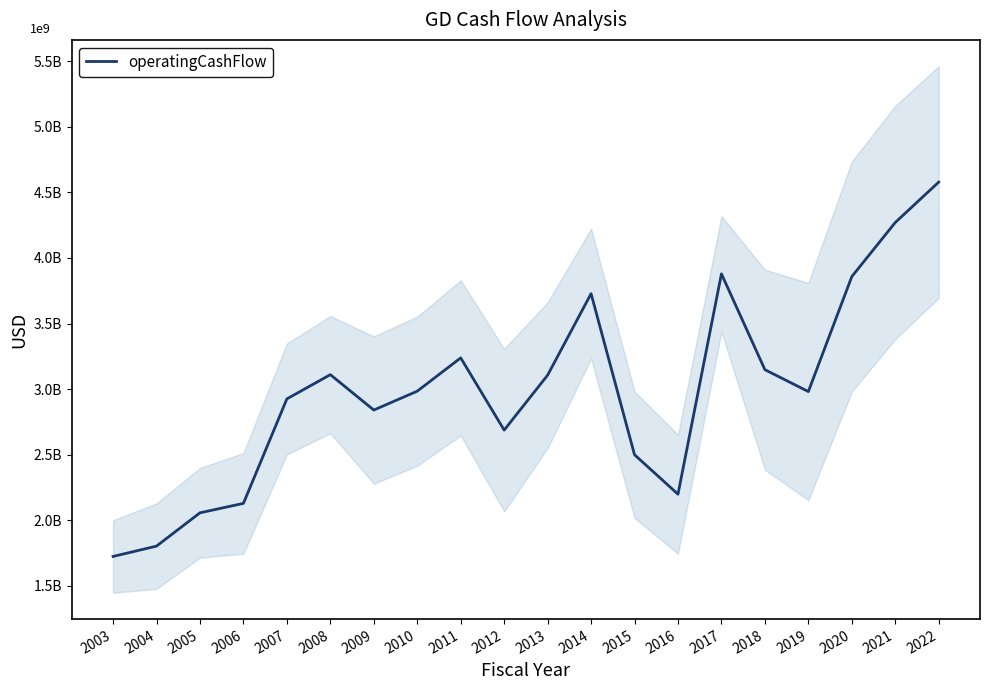

Count the number of values greater than 2984000000.

9